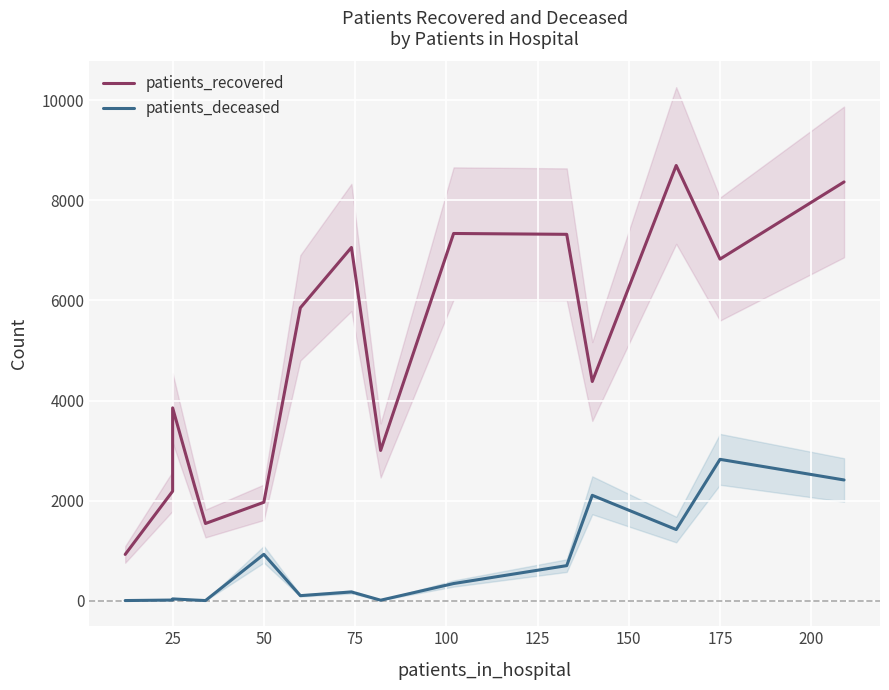

In patients_recovered, how many points are lower than both neighbors (excluding endpoints)?

4